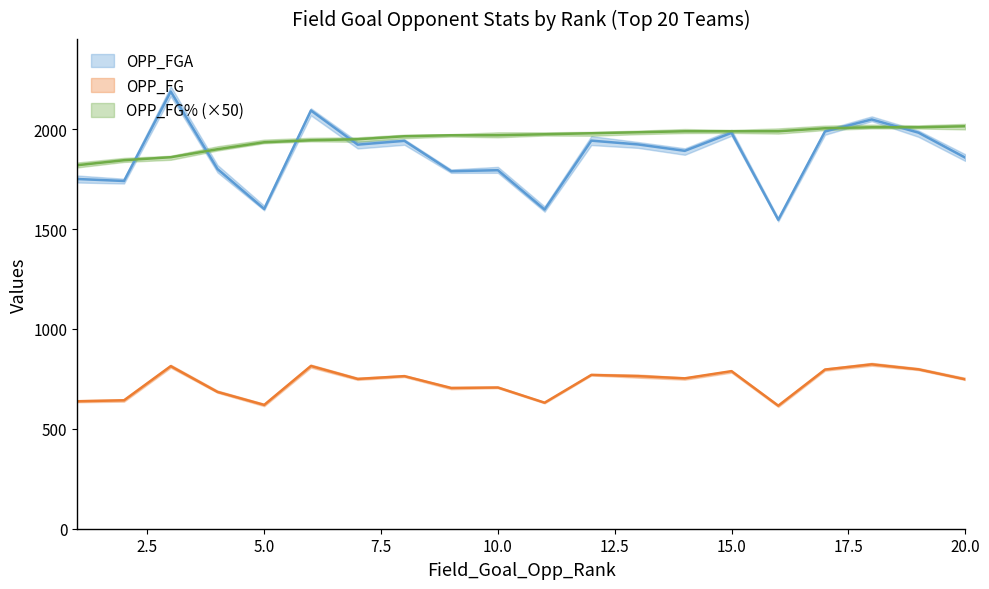

At which label does OPP_FGA reach its peak?

3